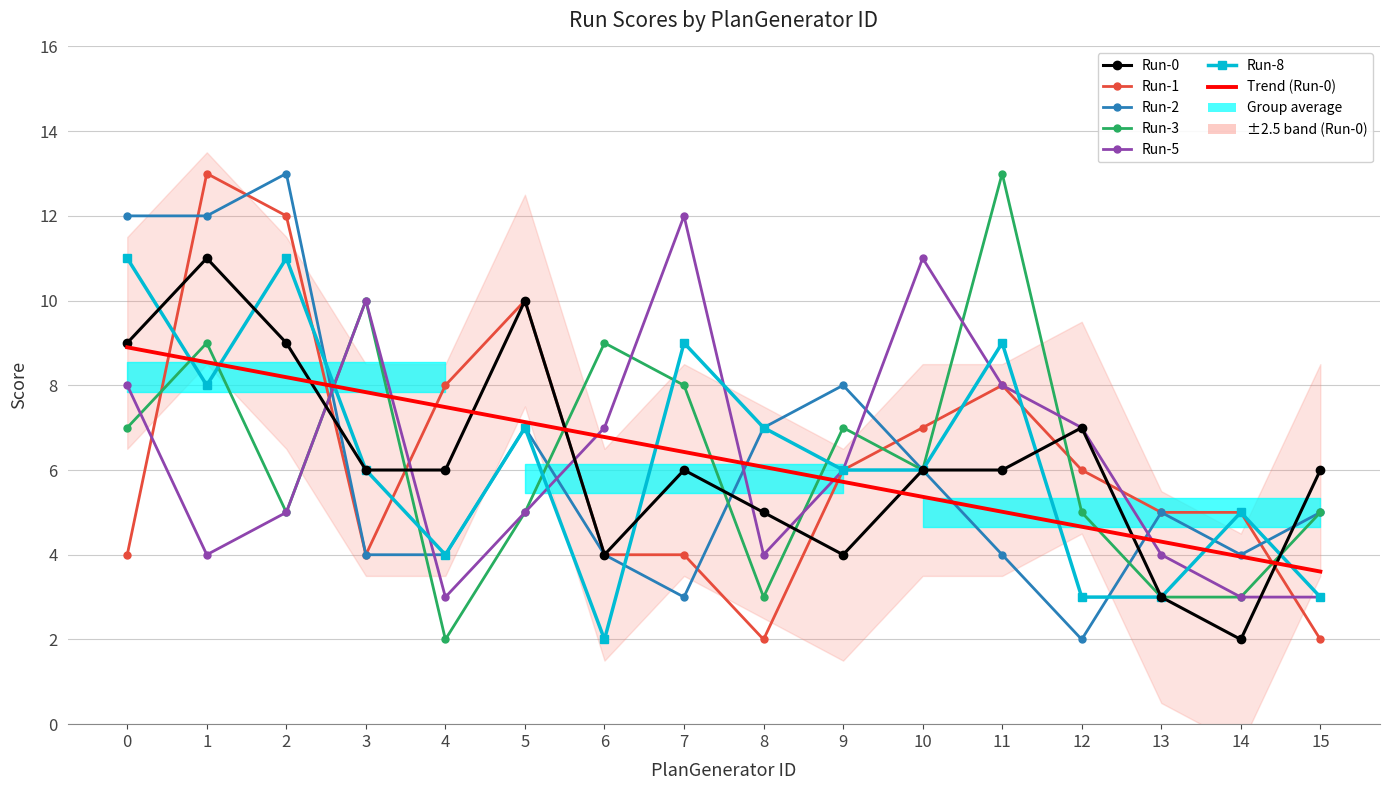

Reading left to right, extract all data points from this chart.

Run-0: 0=9	1=11	2=9	3=6	4=6	5=10	6=4	7=6	8=5	9=4	10=6	11=6	12=7	13=3	14=2	15=6
Run-1: 0=4	1=13	2=12	3=4	4=8	5=10	6=4	7=4	8=2	9=6	10=7	11=8	12=6	13=5	14=5	15=2
Run-2: 0=12	1=12	2=13	3=4	4=4	5=7	6=4	7=3	8=7	9=8	10=6	11=4	12=2	13=5	14=4	15=5
Run-3: 0=7	1=9	2=5	3=10	4=2	5=5	6=9	7=8	8=3	9=7	10=6	11=13	12=5	13=3	14=3	15=5
Run-5: 0=8	1=4	2=5	3=10	4=3	5=5	6=7	7=12	8=4	9=6	10=11	11=8	12=7	13=4	14=3	15=3
Run-8: 0=11	1=8	2=11	3=6	4=4	5=7	6=2	7=9	8=7	9=6	10=6	11=9	12=3	13=3	14=5	15=3